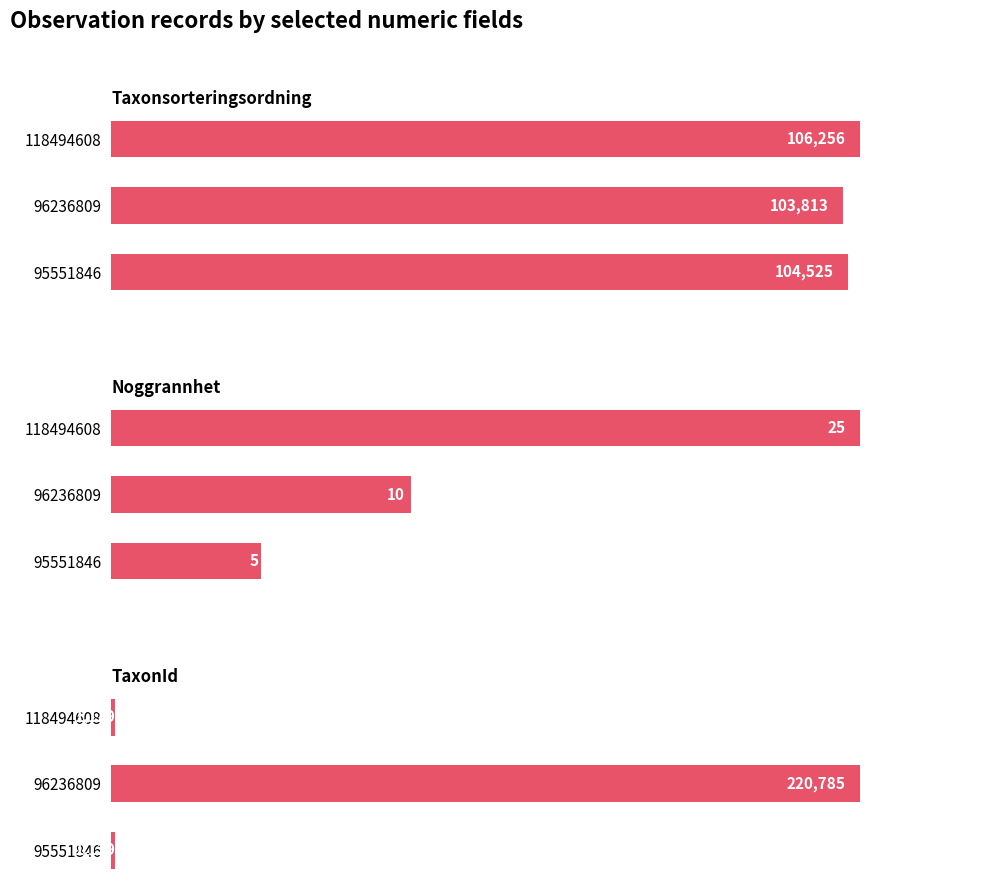

True or false: TaxonId has a value of 2019 at 118494608.

False